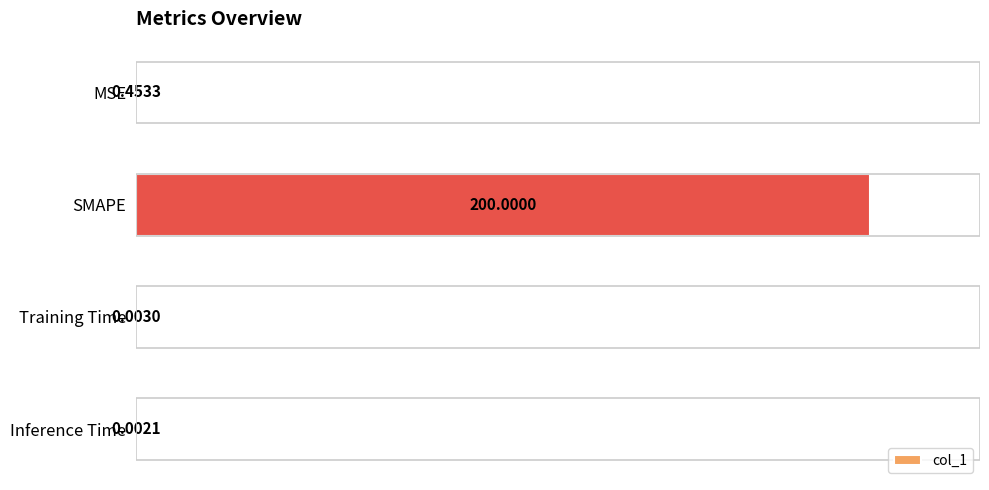

Which category has the highest value across all series?

SMAPE